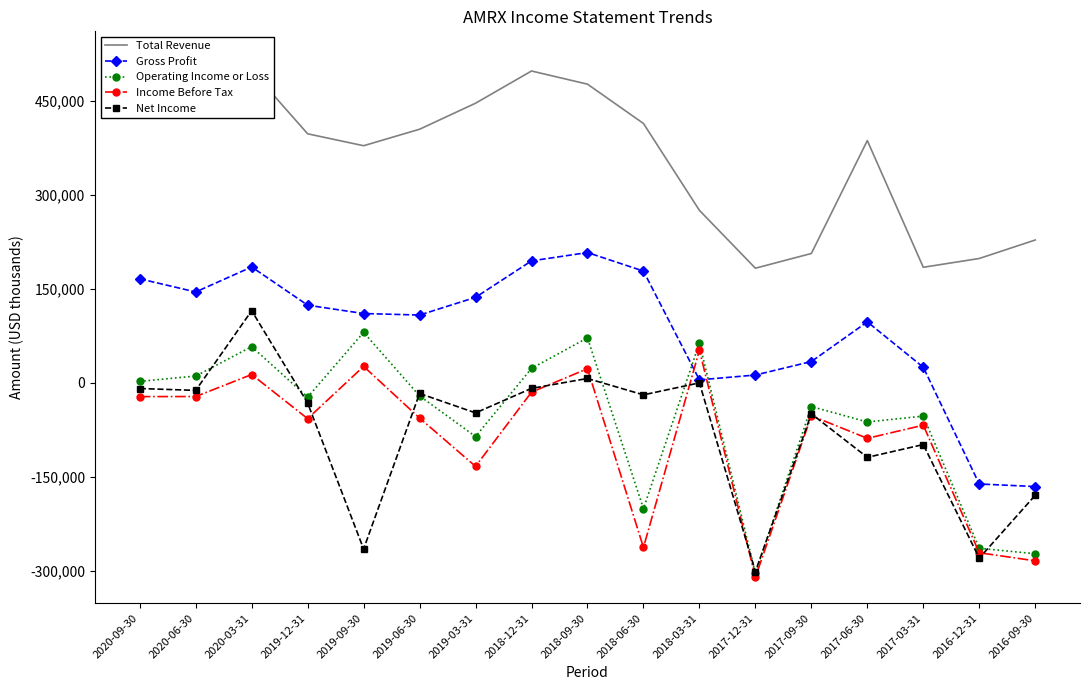

How many interior local valleys does the Gross Profit series have?

3